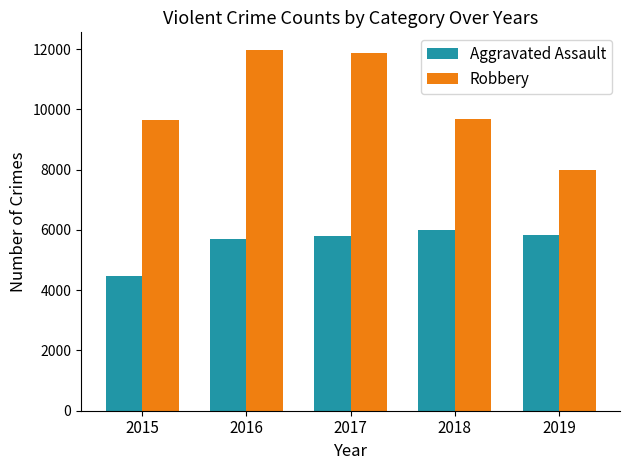

List the series in order of their peak value, lowest first.

Aggravated Assault, Robbery